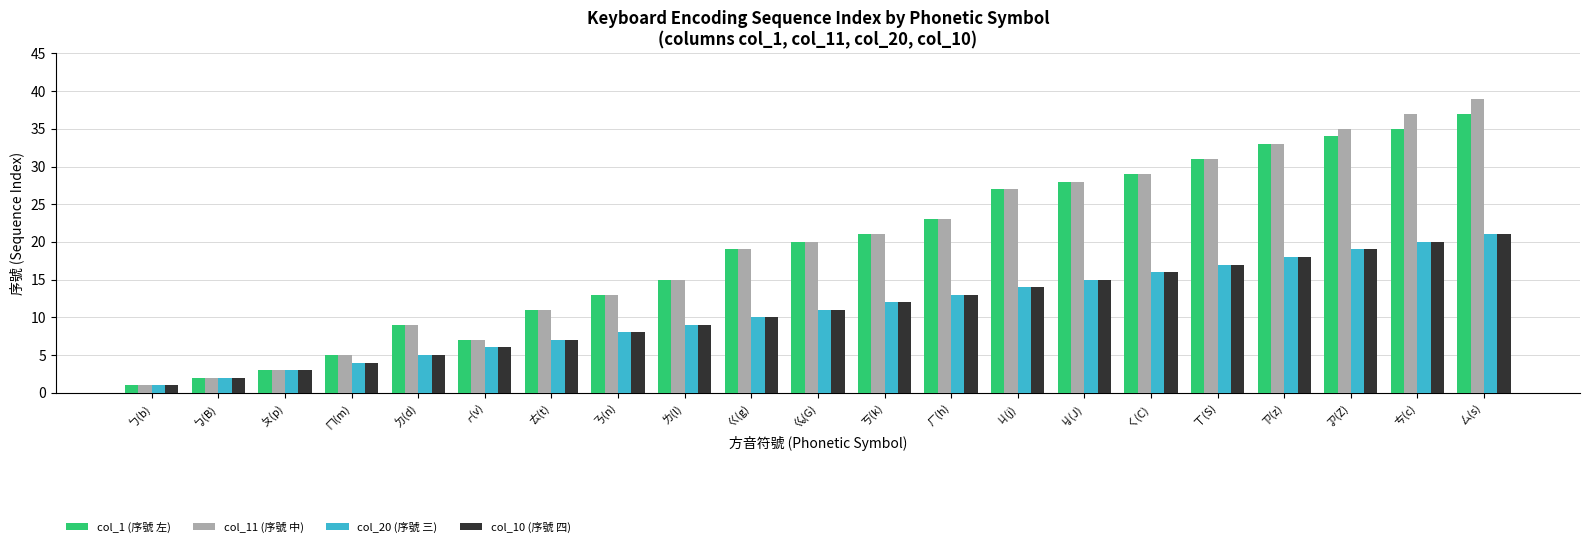

Is it true that col_20 (序號 三) equals 3 at ㆷ(v)?

False